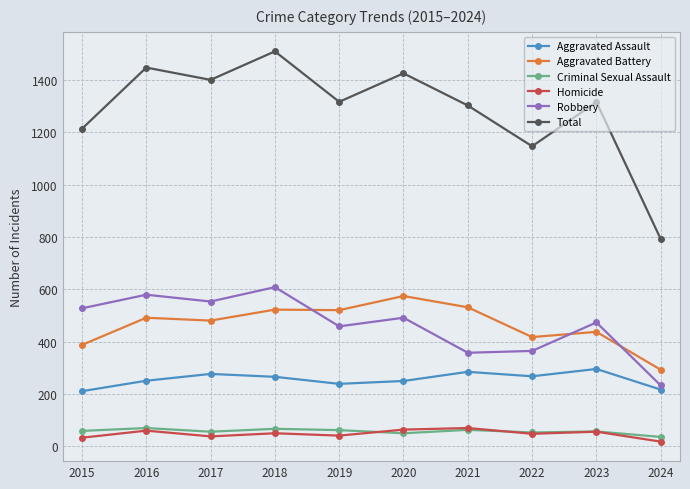

What is the value of the Robbery point at the 7th from the left?

357